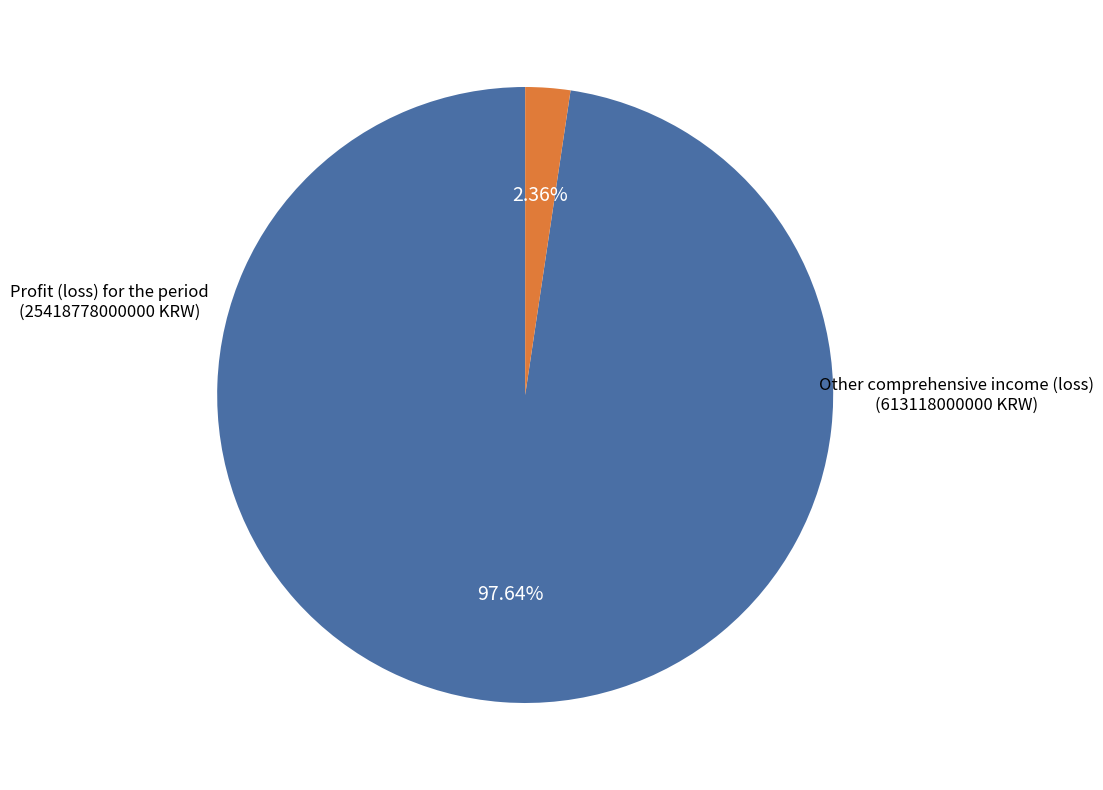

Does any single category account for the majority?

Yes